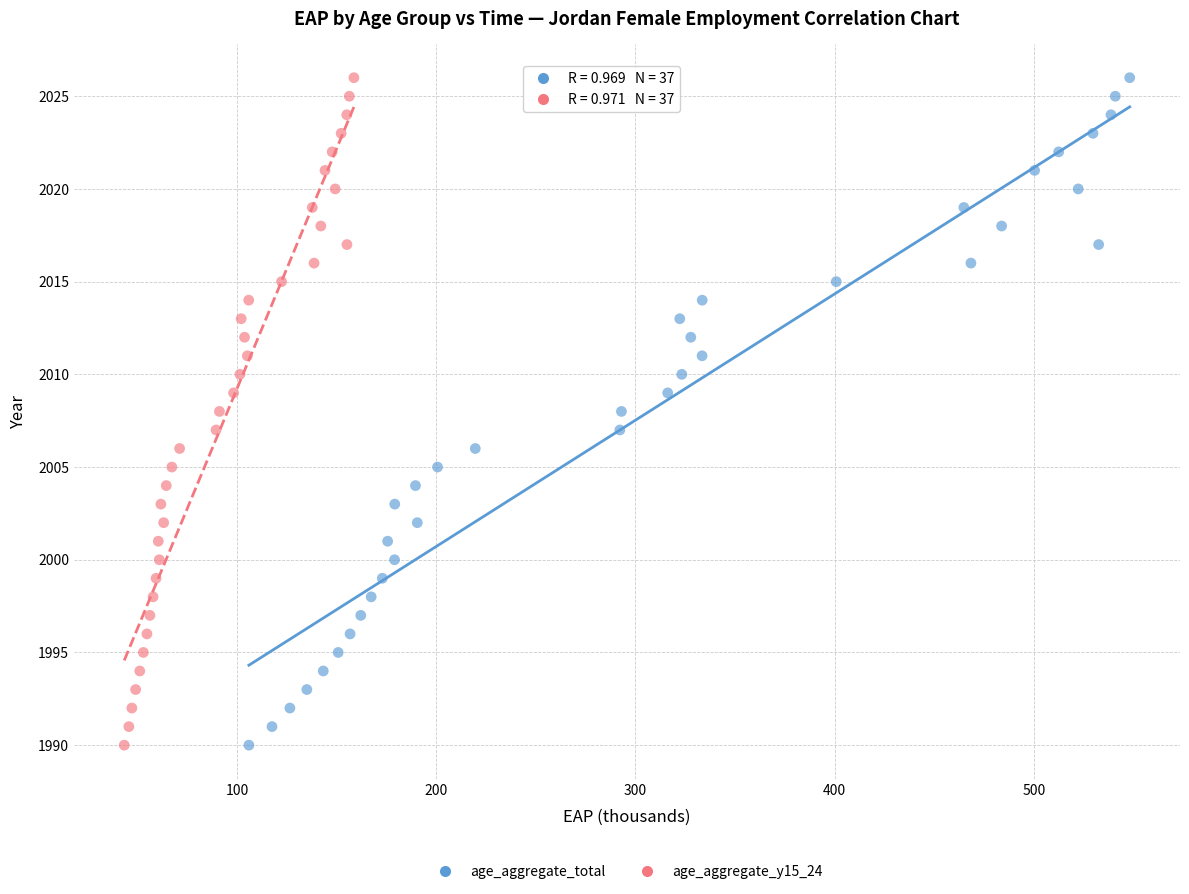

What are all the series names shown in the legend?

age_aggregate_total, age_aggregate_y15_24